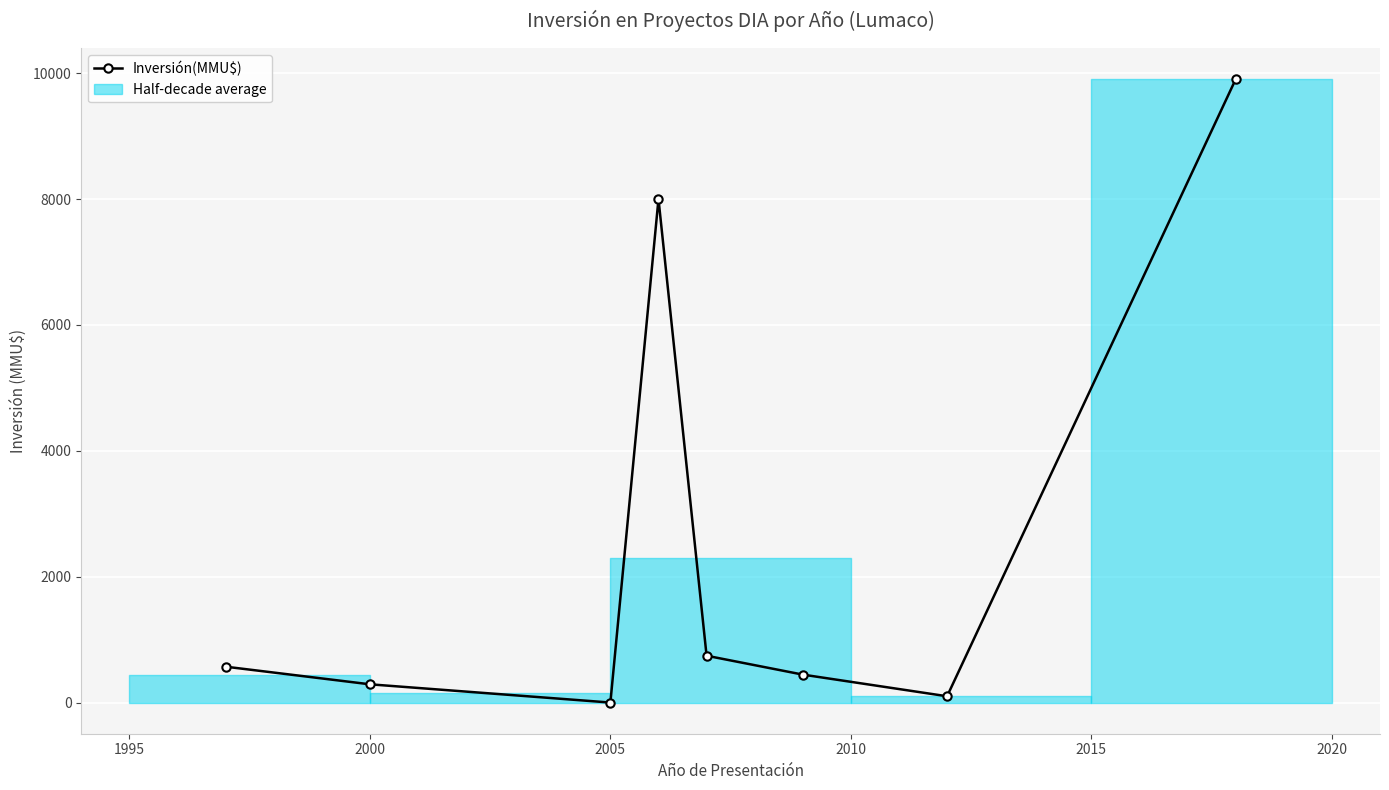

What is the maximum value for Inversión(MMU$)?

9903